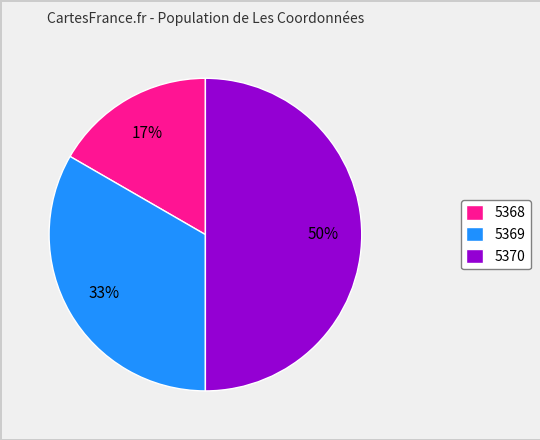

Do 5369 and 5370 together represent more than half of the pie?

Yes